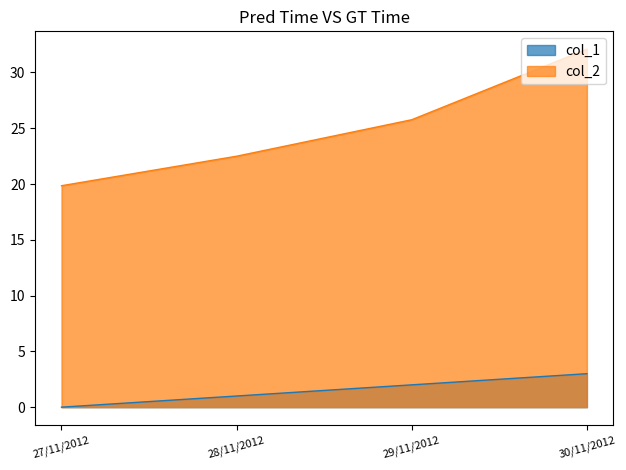

List the labels in order of col_2 value, smallest first.

27/11/2012, 28/11/2012, 29/11/2012, 30/11/2012